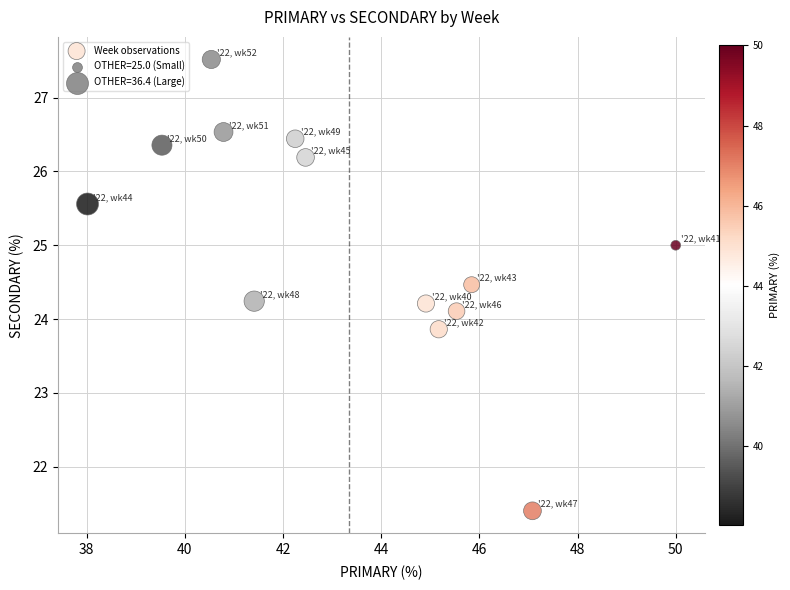

What is the range of Y values (max minus min)?

6.1